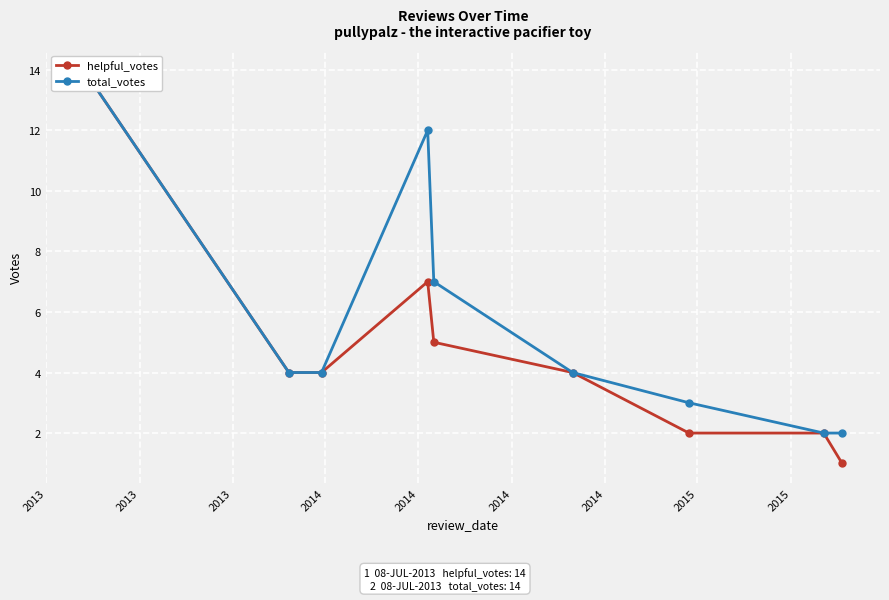

Which series has the widest spread of Y values?

helpful_votes